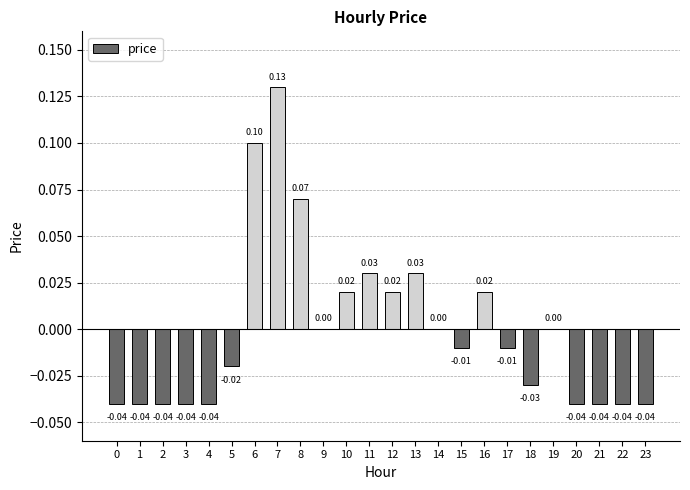

What is the change in value from 3 to 16?

+0.1